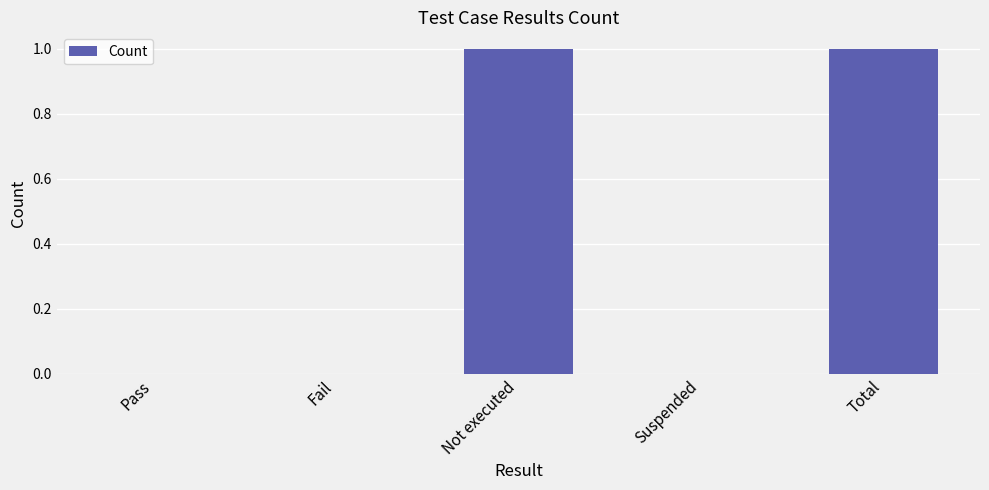

Between Fail and Total, which is larger?

Total